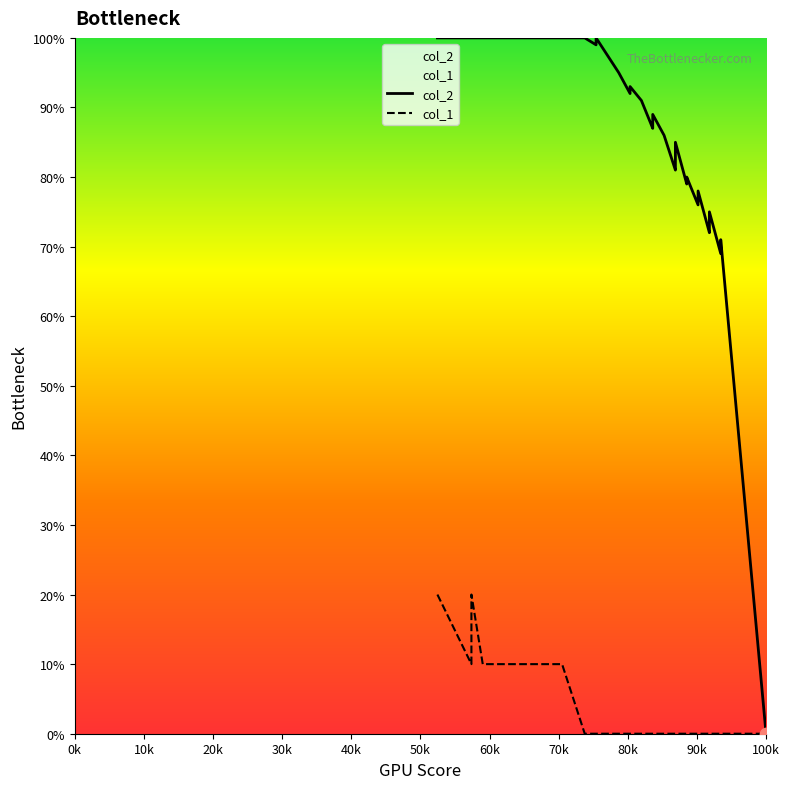

Is the value of col_2 at 17 greater than the value of col_1 at 10k?

Yes